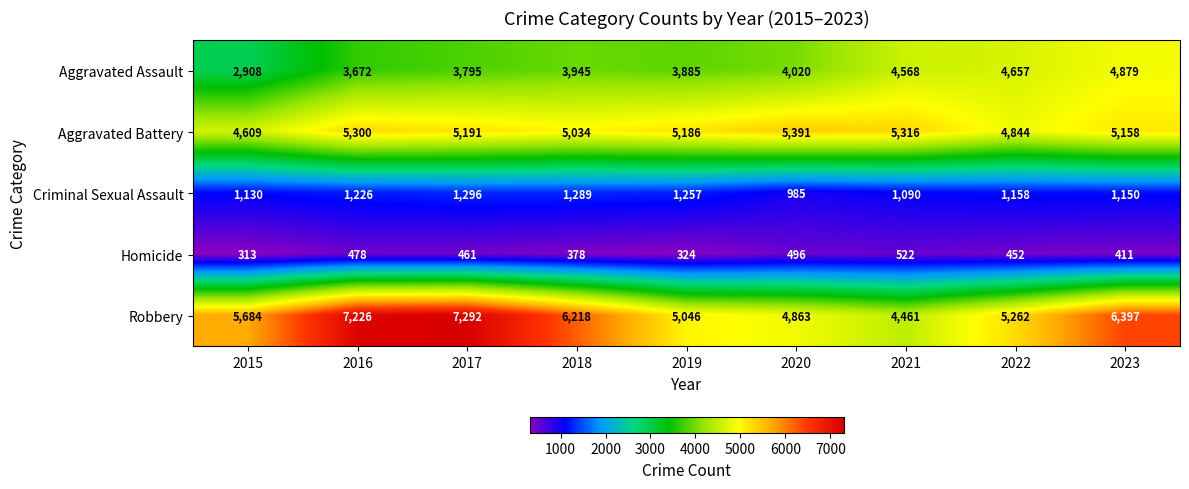

Which series has the largest total across all categories?

Robbery